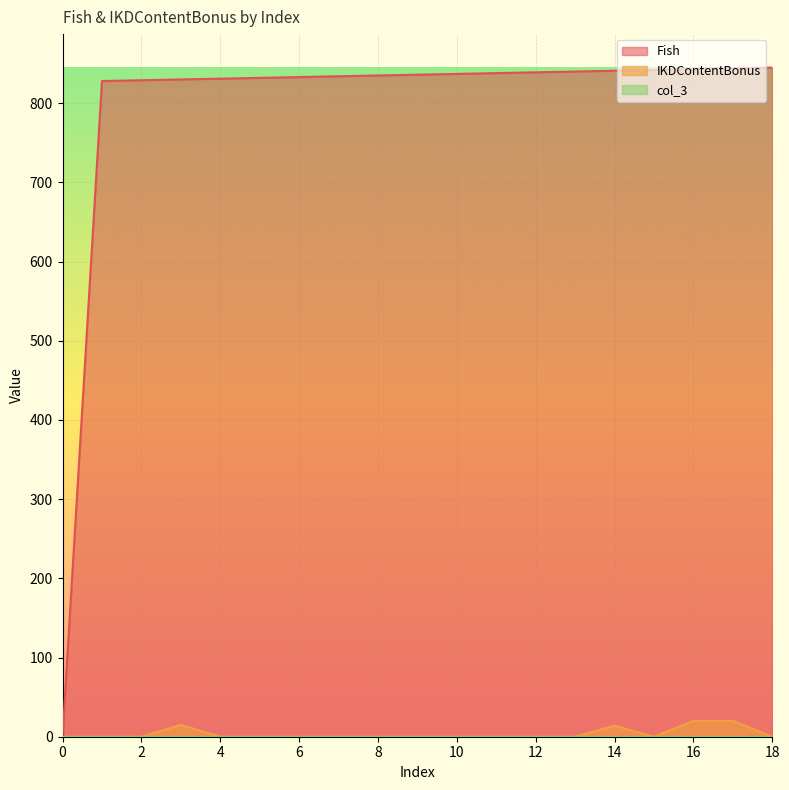

Which series changed the most between 1 and 5?

Fish